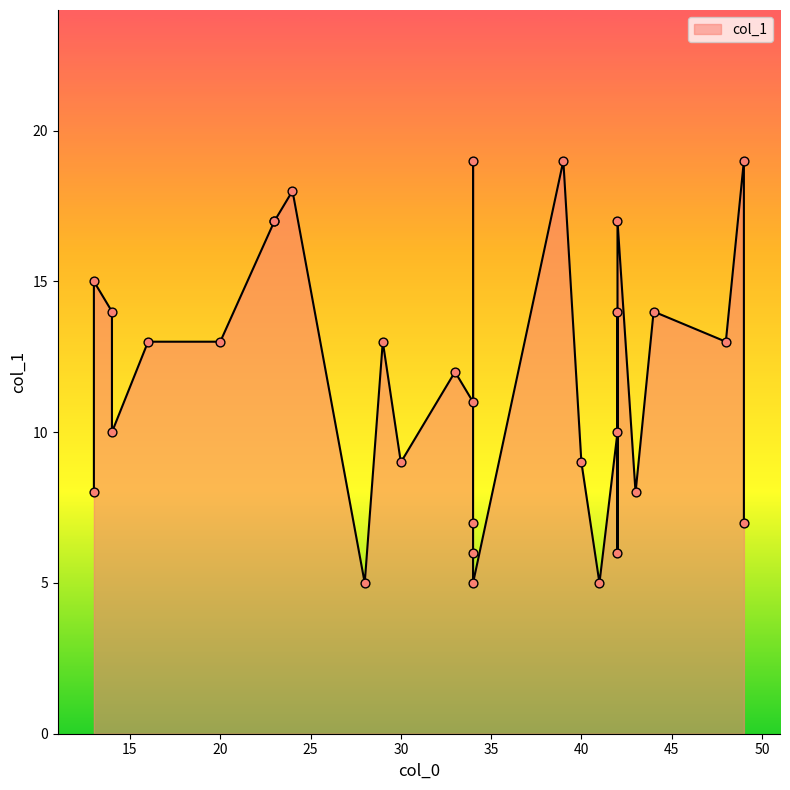

Which has a higher value, 40 or 42?

42